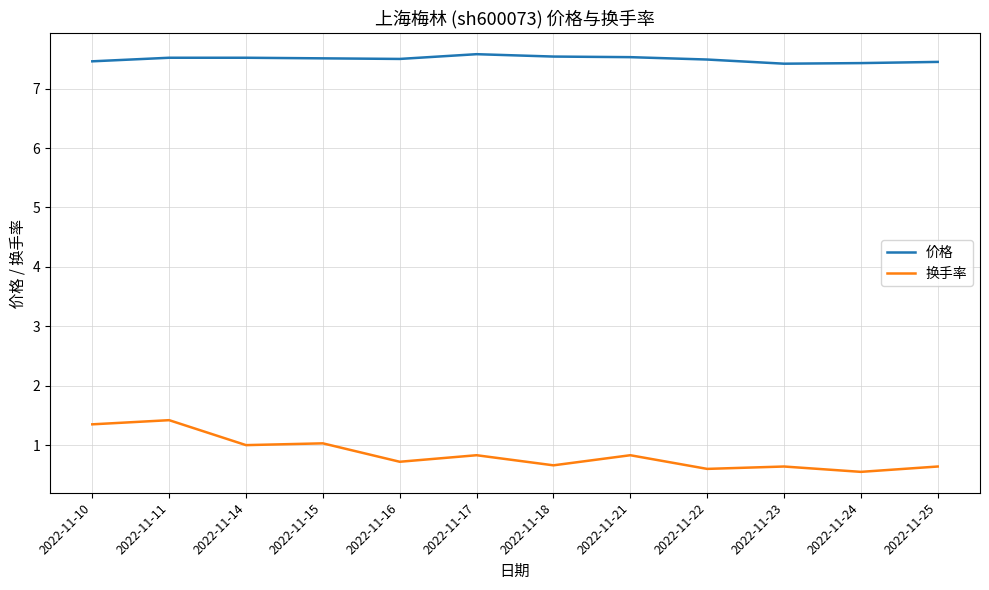

What is the difference between the 换手率 values at 2022-11-10 and 2022-11-25?

0.7